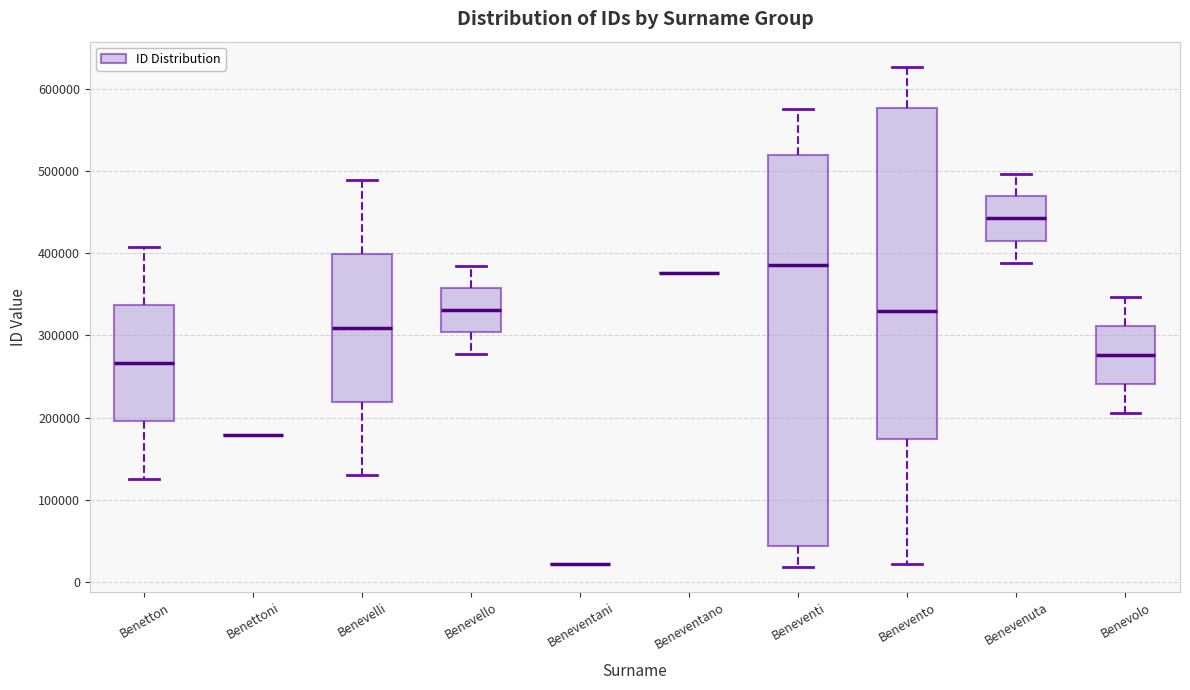

Reading left to right, transcribe this box plot: for each box, give where its median line is, the range the box spans, and where its two whiskers end, as read against the y-axis. The values are not printed on the chart, so give them approximately, as read against the axis.

Benetton: median 270000, box 200000 to 340000, whiskers 130000 to 410000
Benettoni: box collapsed to a line at 180000, whiskers 180000 to 180000
Benevelli: median 310000, box 220000 to 400000, whiskers 130000 to 490000
Benevello: median 330000, box 300000 to 360000, whiskers 280000 to 380000
Beneventani: box collapsed to a line at 20000, whiskers 20000 to 20000
Beneventano: box collapsed to a line at 380000, whiskers 380000 to 380000
Beneventi: median 390000, box 40000 to 520000, whiskers 20000 to 570000
Benevento: median 330000, box 170000 to 580000, whiskers 20000 to 630000
Benevenuta: median 440000, box 420000 to 470000, whiskers 390000 to 500000
Benevolo: median 280000, box 240000 to 310000, whiskers 210000 to 350000